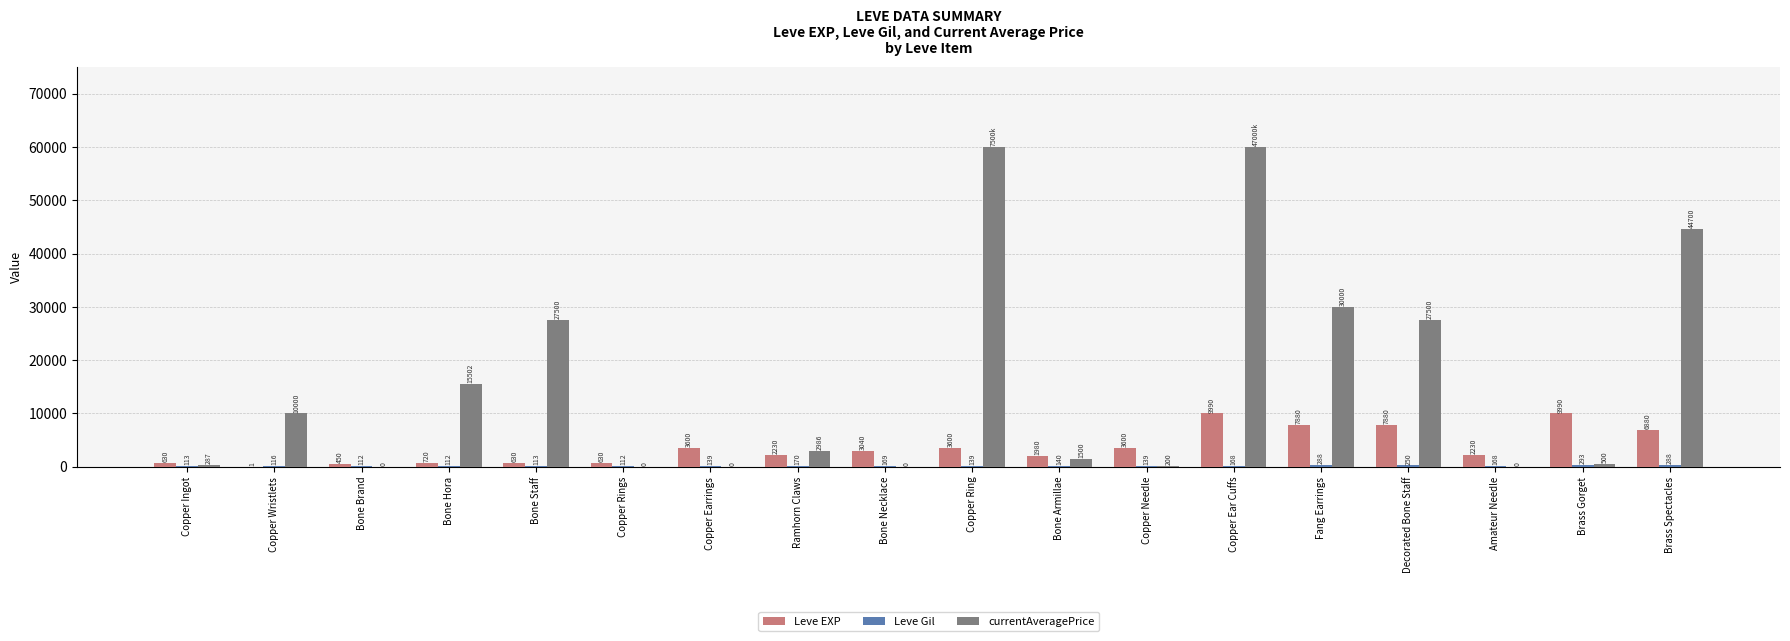

What is the highest value of the Leve EXP series?

9990